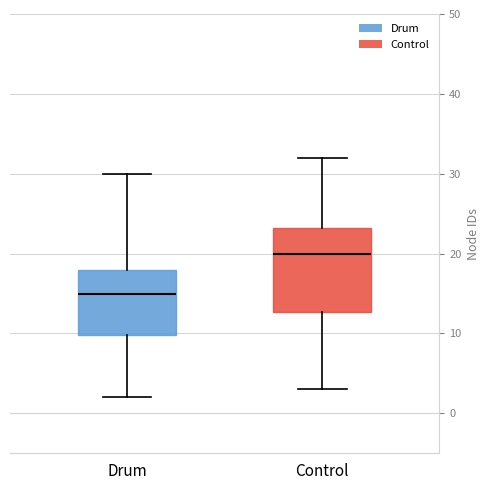

Comparing the boxes themselves (not the whiskers), which one is the tallest?

Control